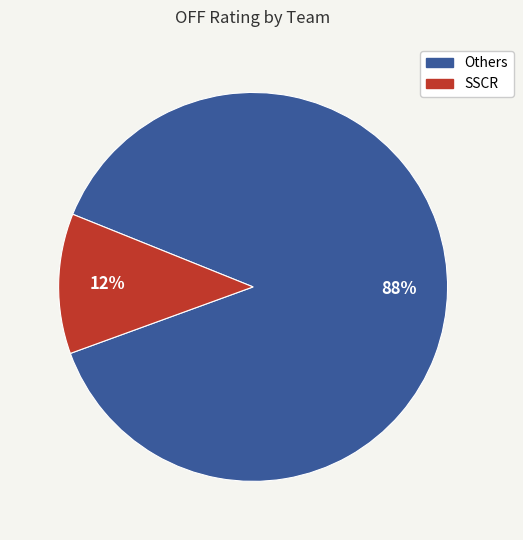

To the nearest percent, what is the average slice percentage?

50%